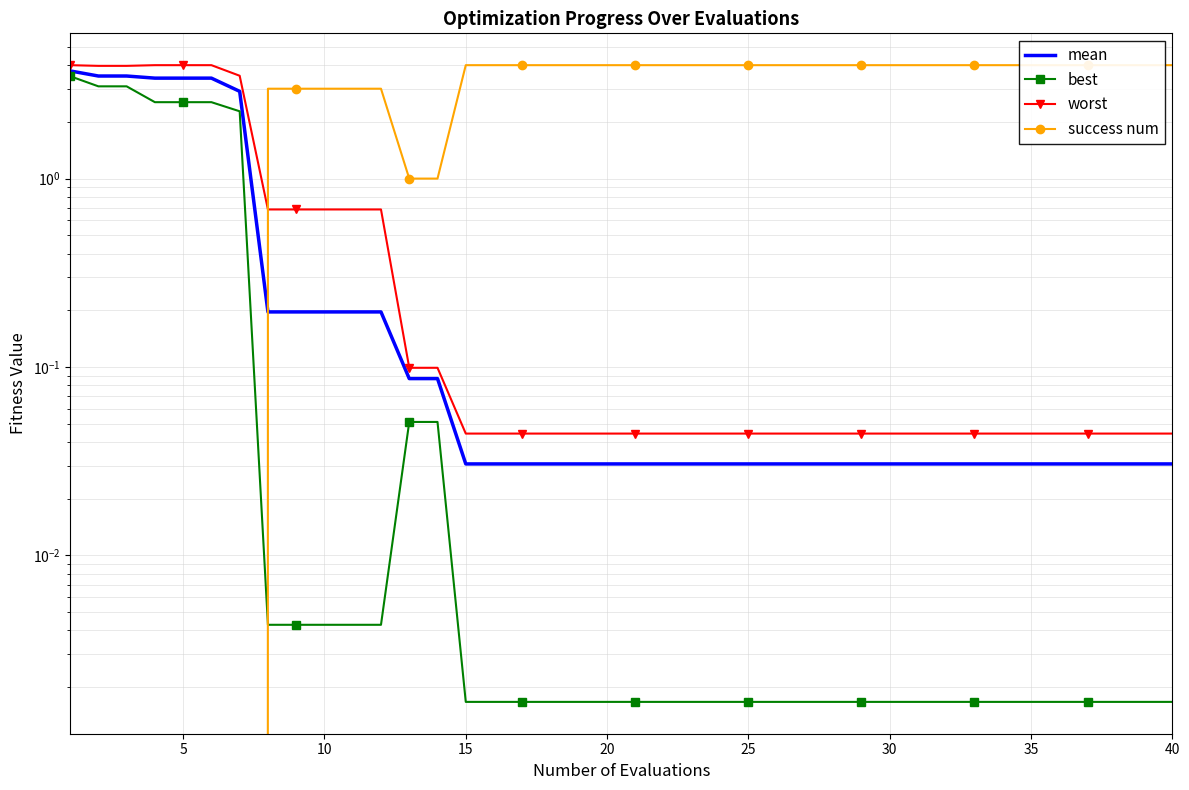

At 10, list the series in order from largest to smallest.

worst, mean, best, success num